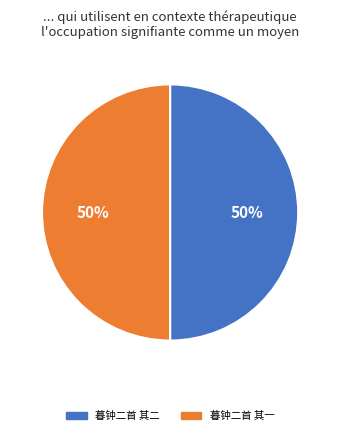

Combined, do 暮钟二首 其一 and 暮钟二首 其二 account for over 50%?

Yes